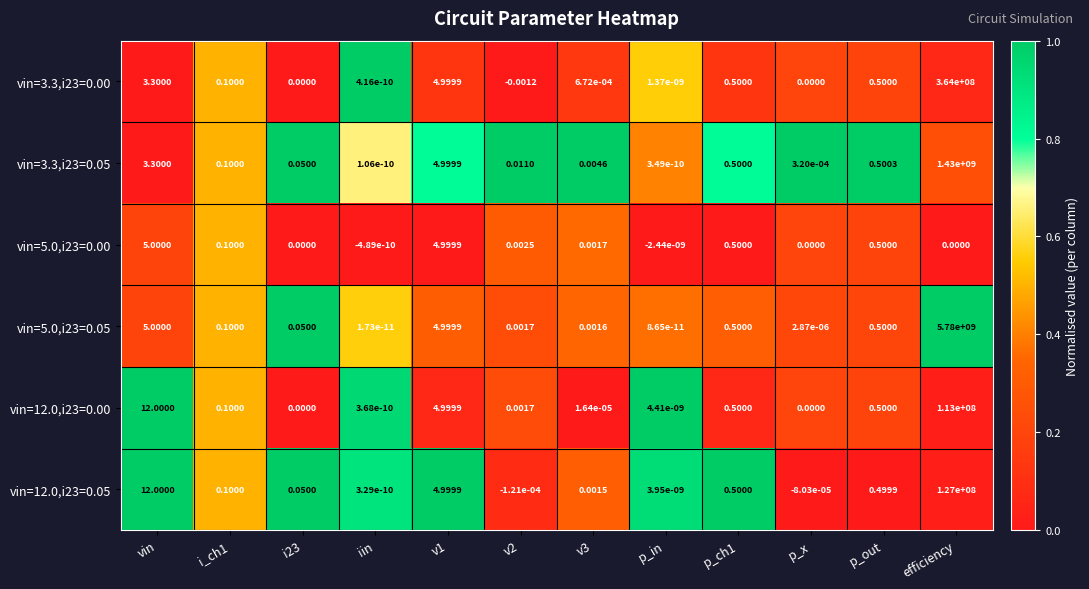

Is the value of vin=12.0,i23=0.00 at i23 greater than the value of vin=5.0,i23=0.05 at i23?

No